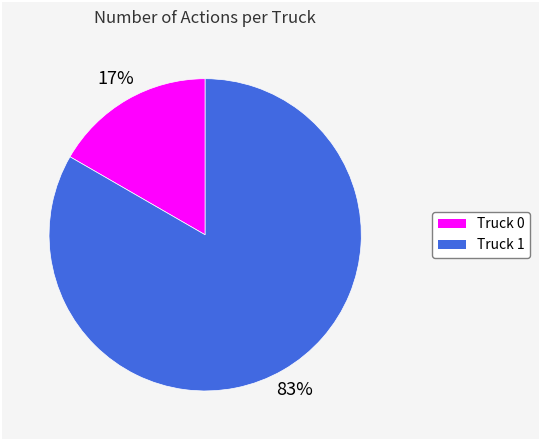

Is there a majority slice in this chart?

Yes